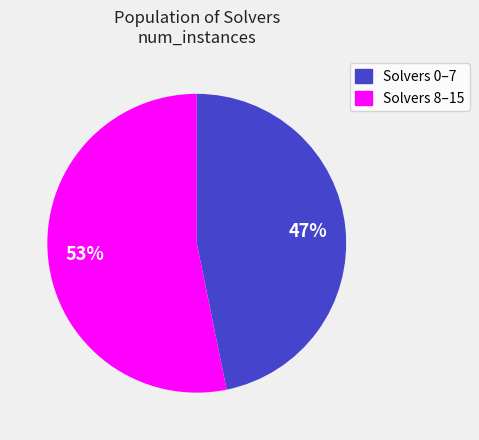

Does any single category account for the majority?

Yes